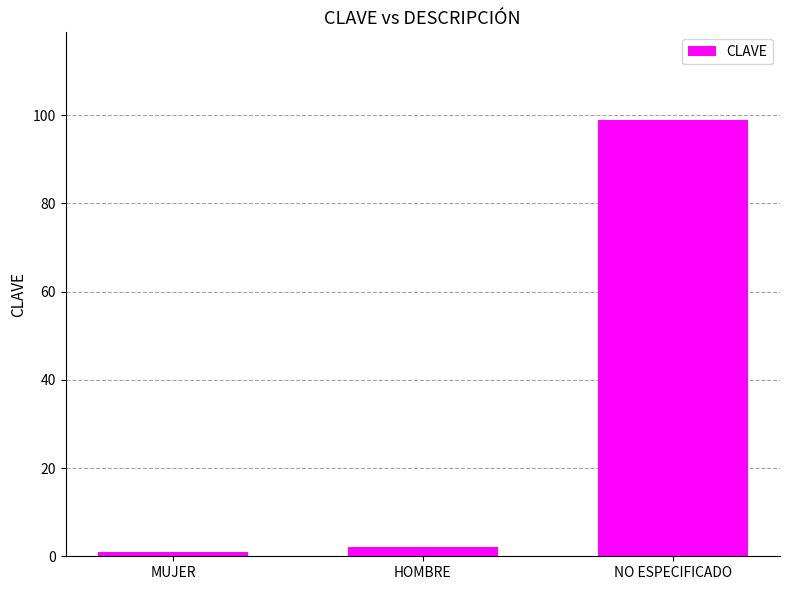

Where is the data nearest to the value 50?

HOMBRE